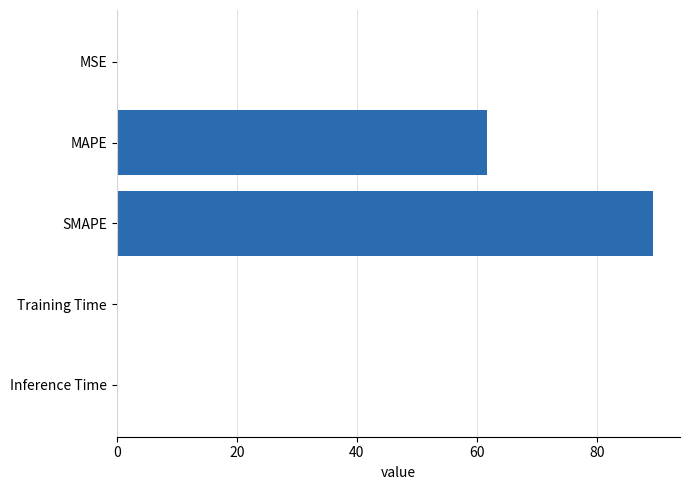

What is the sum of all values?

151.3